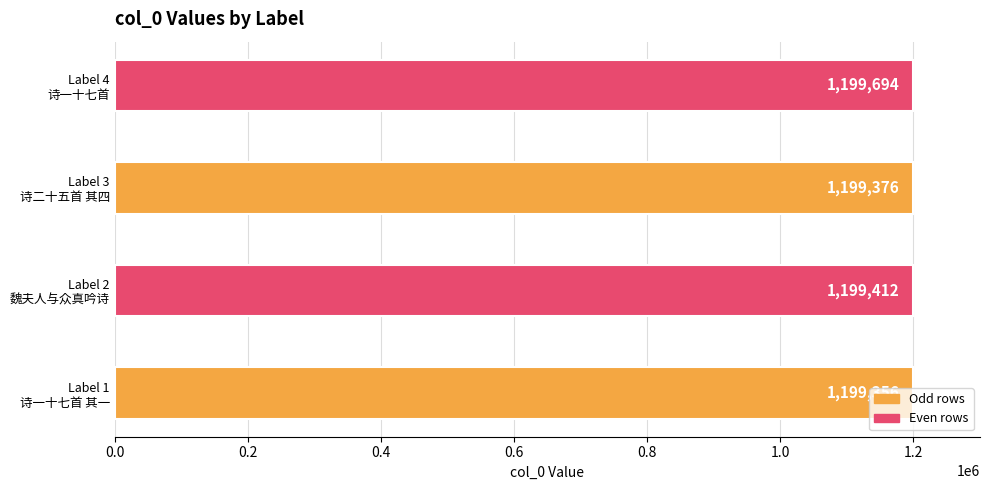

What is the difference between the maximum and minimum values?

338